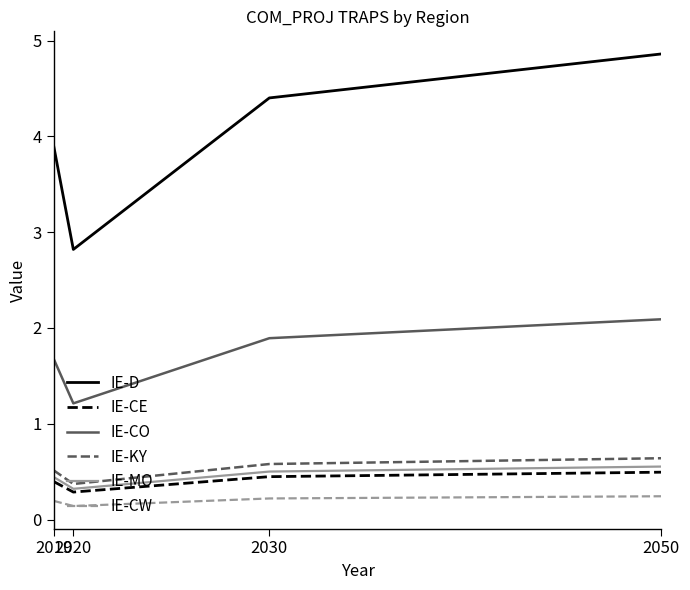

True or false: IE-D and IE-KY cross at least once.

False